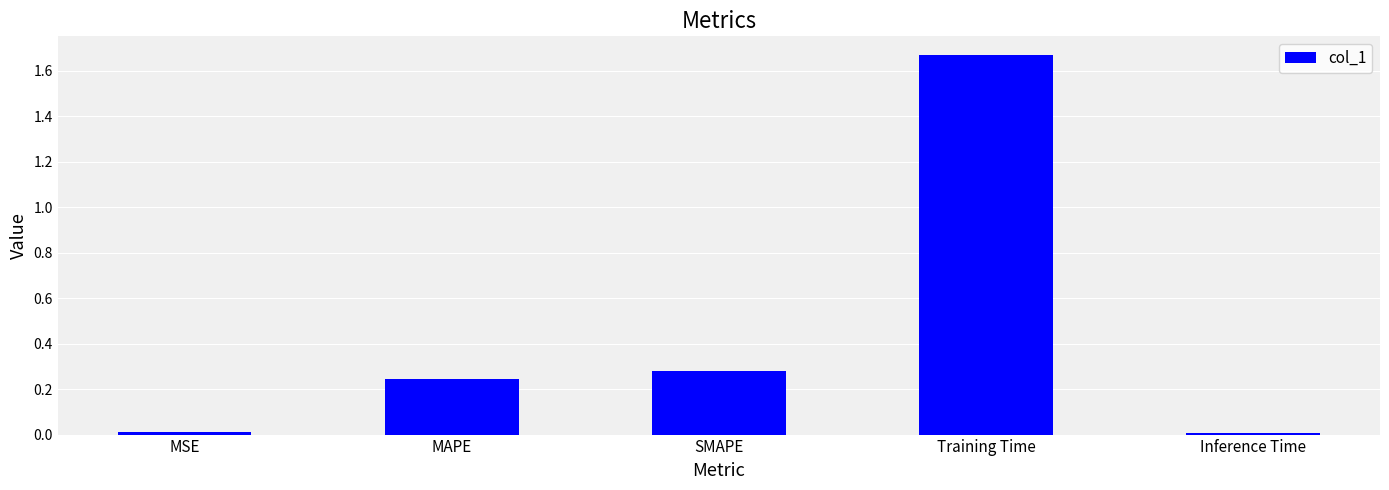

Between Training Time and MAPE, which is larger?

Training Time